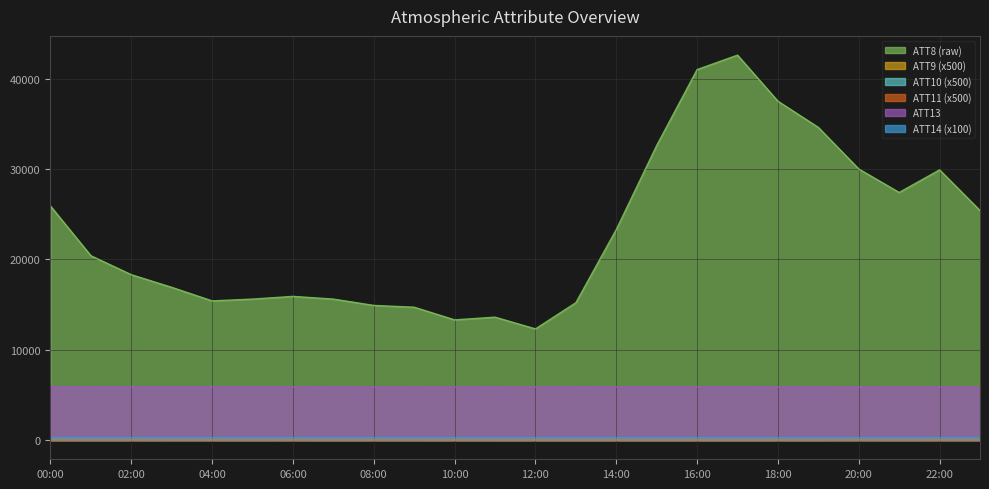

True or false: ATT8 has a value of 9516.4 at 5.

False